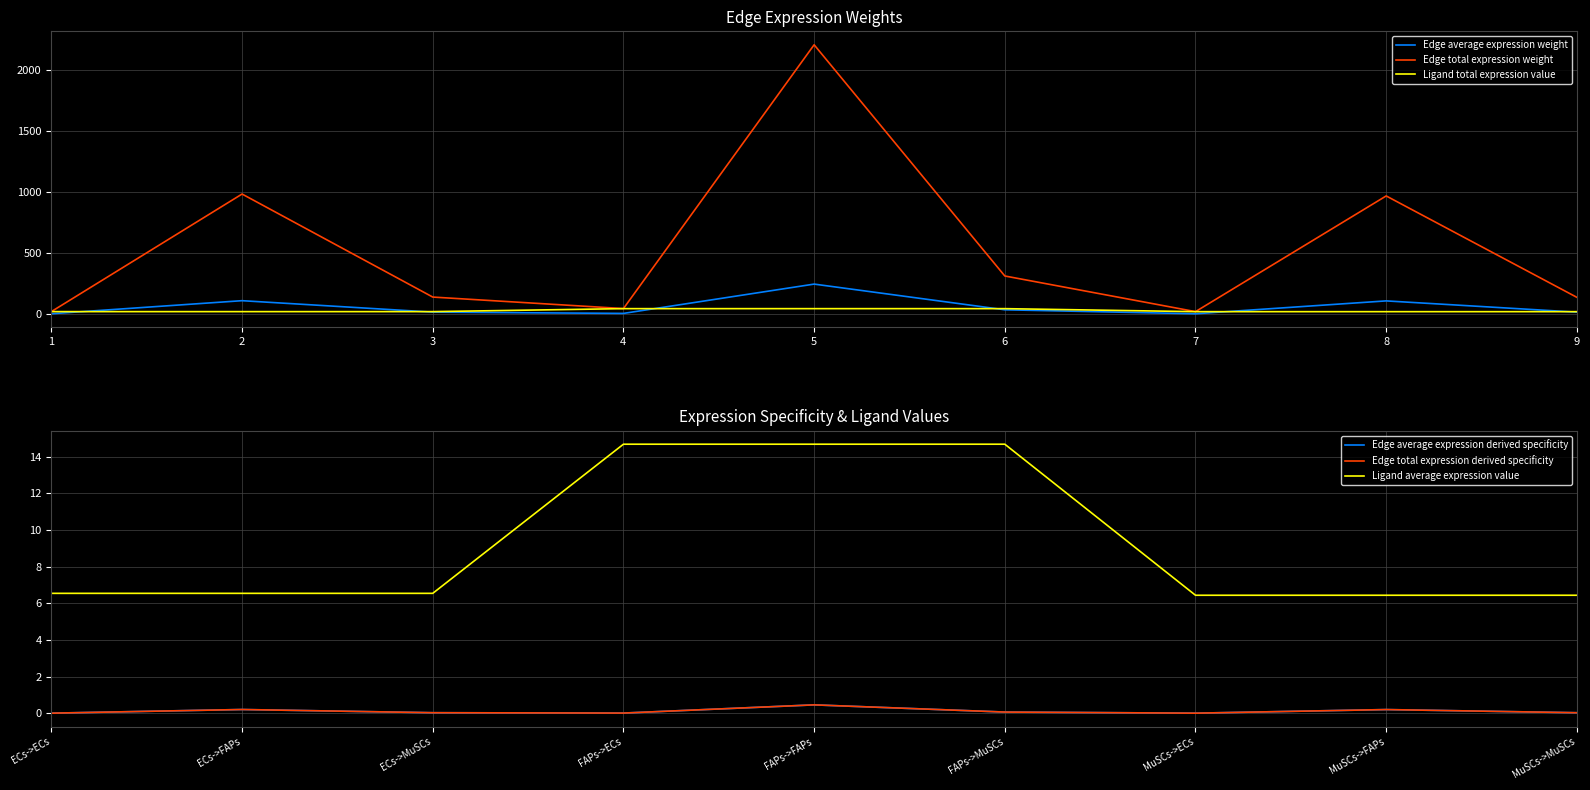

Rank the categories by Edge average expression weight value from highest to lowest.

5, 2, 8, 6, 3, 9, 4, 1, 7